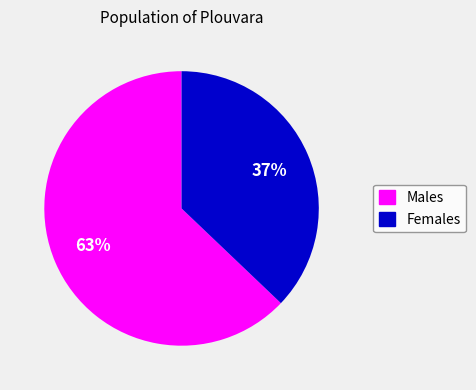

Which slice is the largest?

Males